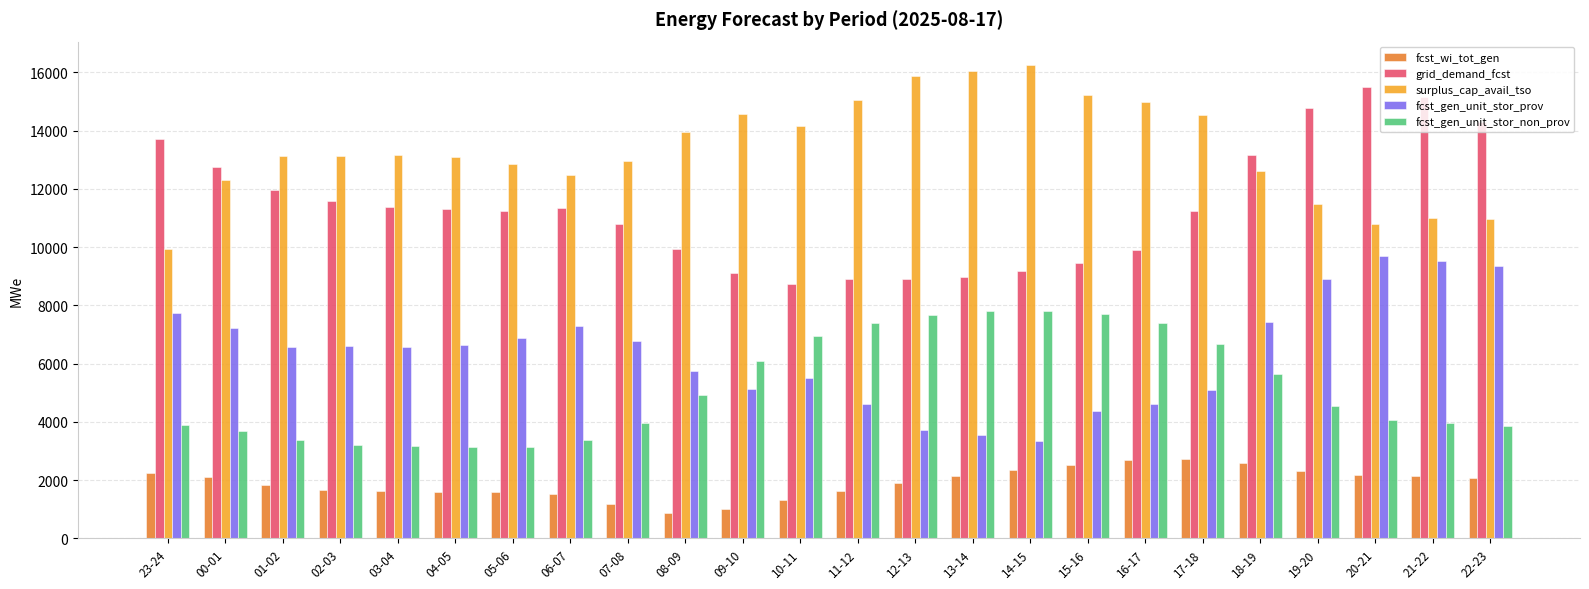

Rank the series by their maximum value, from lowest to highest.

fcst_wi_tot_gen, fcst_gen_unit_stor_non_prov, fcst_gen_unit_stor_prov, grid_demand_fcst, surplus_cap_avail_tso